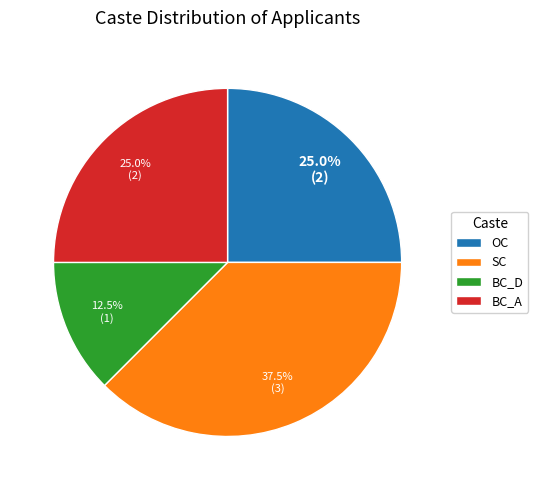

How many segments does this pie chart have?

4